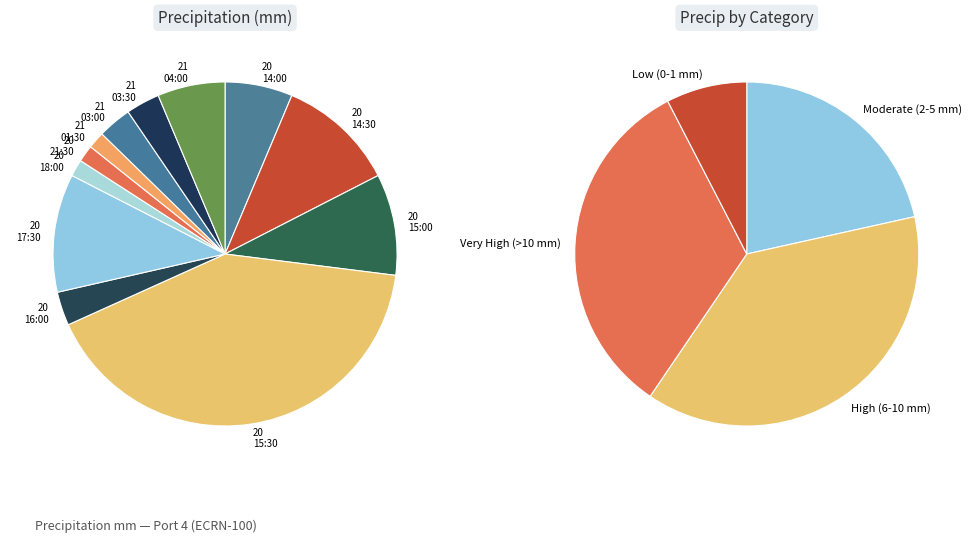

To the nearest percent, what is the combined percentage of 2023-03-21 05:30 and 2023-03-21 03:30?

4%